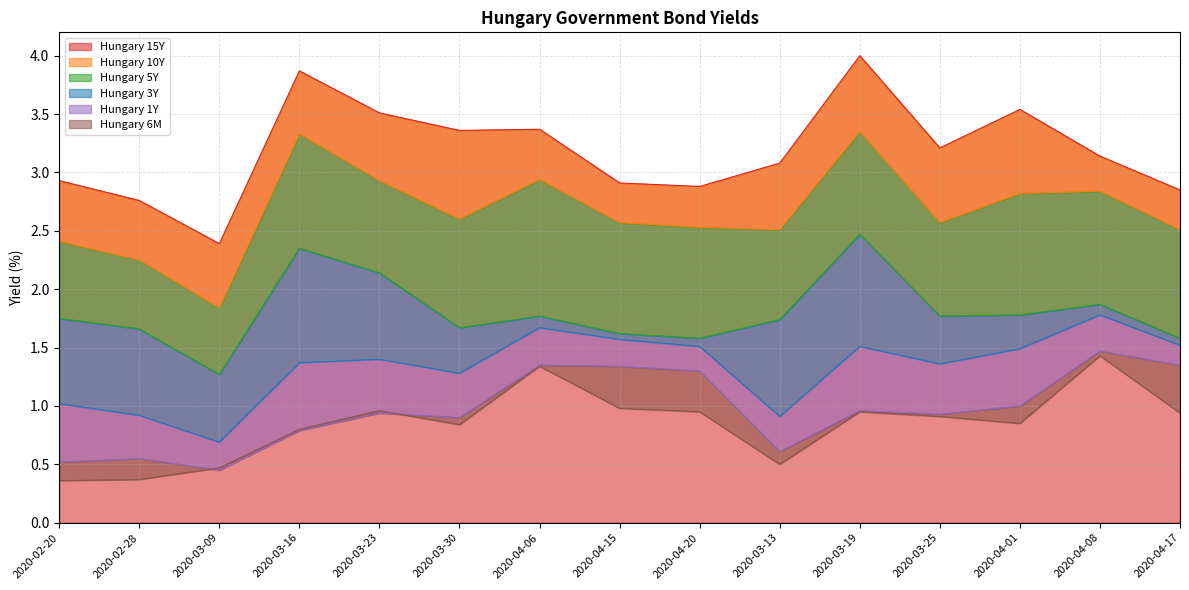

Reading left to right, transcribe all the data shown in this chart.

Hungary 15Y: 2.9	2.8	2.4	3.9	3.5	3.4	3.4	2.9	2.9	3.1	4.0	3.2	3.5	3.1	2.9
Hungary 10Y: 2.4	2.2	1.8	3.3	2.9	2.6	2.9	2.6	2.5	2.5	3.4	2.6	2.8	2.8	2.5
Hungary 5Y: 1.8	1.7	1.3	2.4	2.1	1.7	1.8	1.6	1.6	1.7	2.5	1.8	1.8	1.9	1.6
Hungary 3Y: 1.0	0.9	0.7	1.4	1.4	1.3	1.7	1.6	1.5	0.9	1.5	1.4	1.5	1.8	1.5
Hungary 1Y: 0.5	0.6	0.5	0.8	0.9	0.9	1.4	1.3	1.3	0.6	1.0	0.9	1.0	1.5	1.4
Hungary 6M: 0.4	0.4	0.5	0.8	1.0	0.8	1.3	1.0	0.9	0.5	0.9	0.9	0.8	1.4	0.9